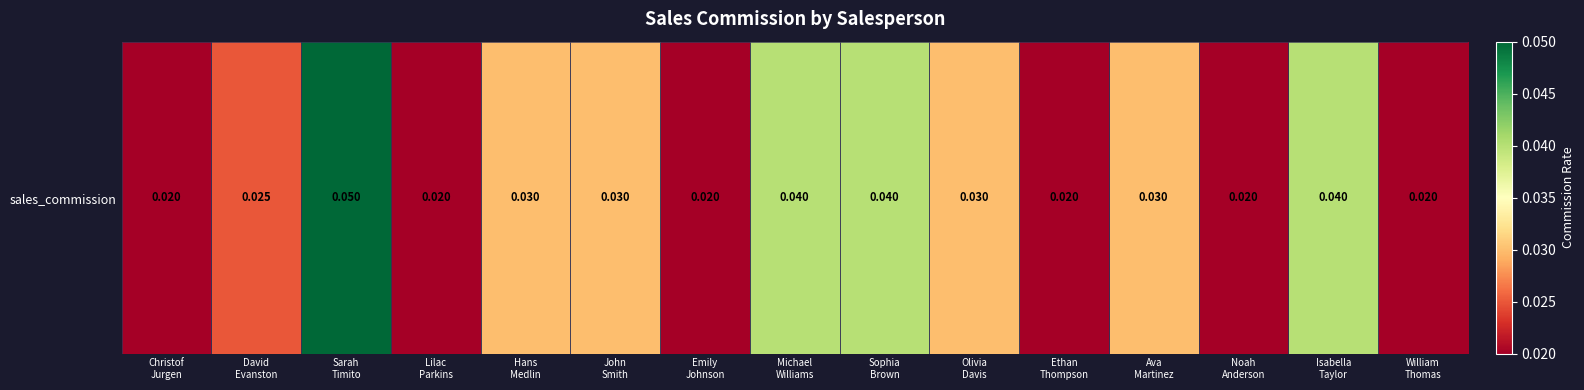

What is the sum of the values at Lilac
Parkins and Ava
Martinez?

0.1